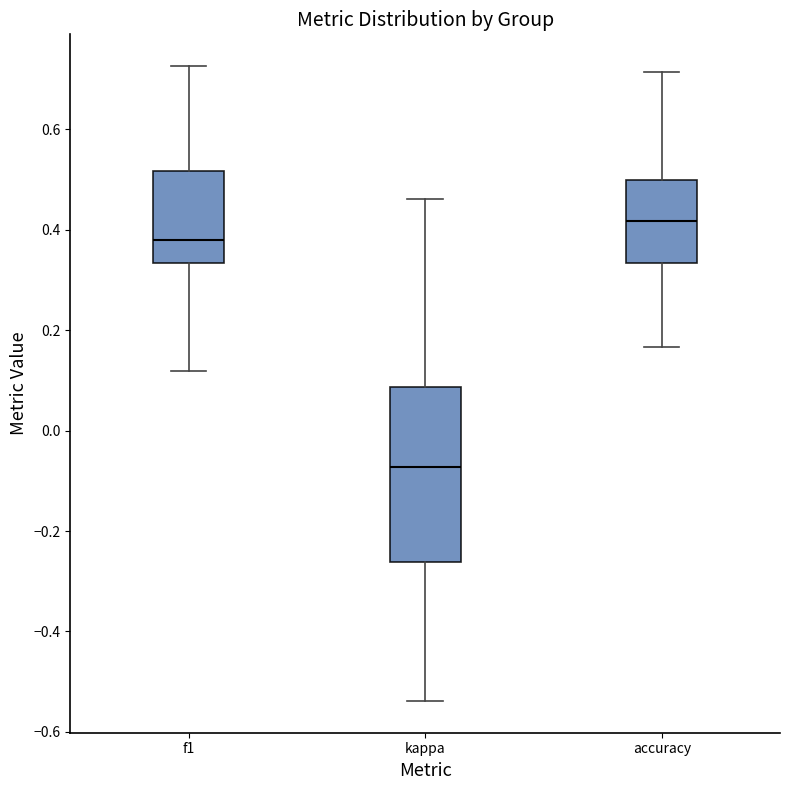

Where does the median line of the box for f1 sit on the y-axis? The values are not printed on the chart, so give them approximately, as read against the axis.

0.38